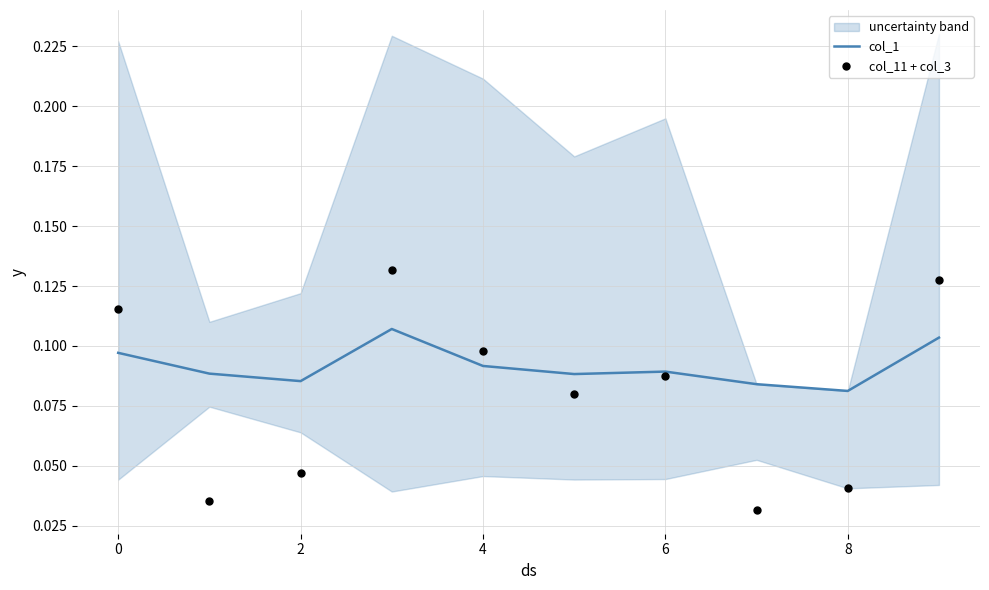

At how many categories does at least one series exceed 0?

10